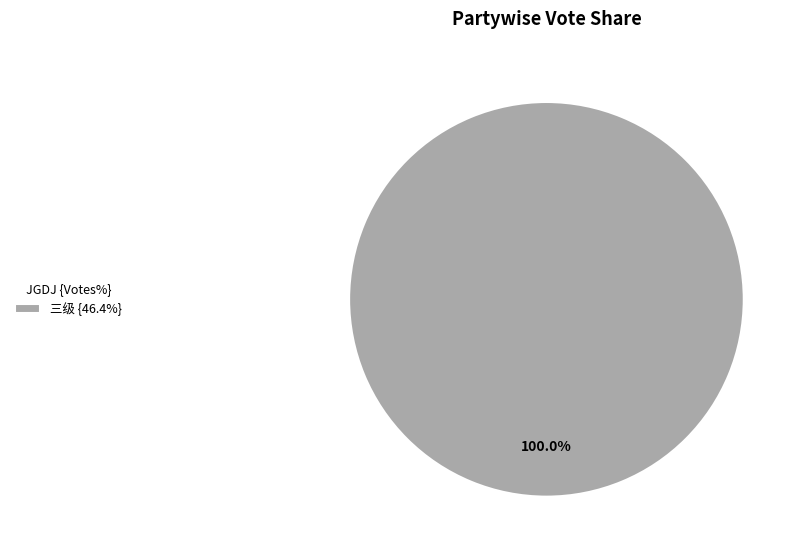

What is the majority slice?

三级 {46.4%}